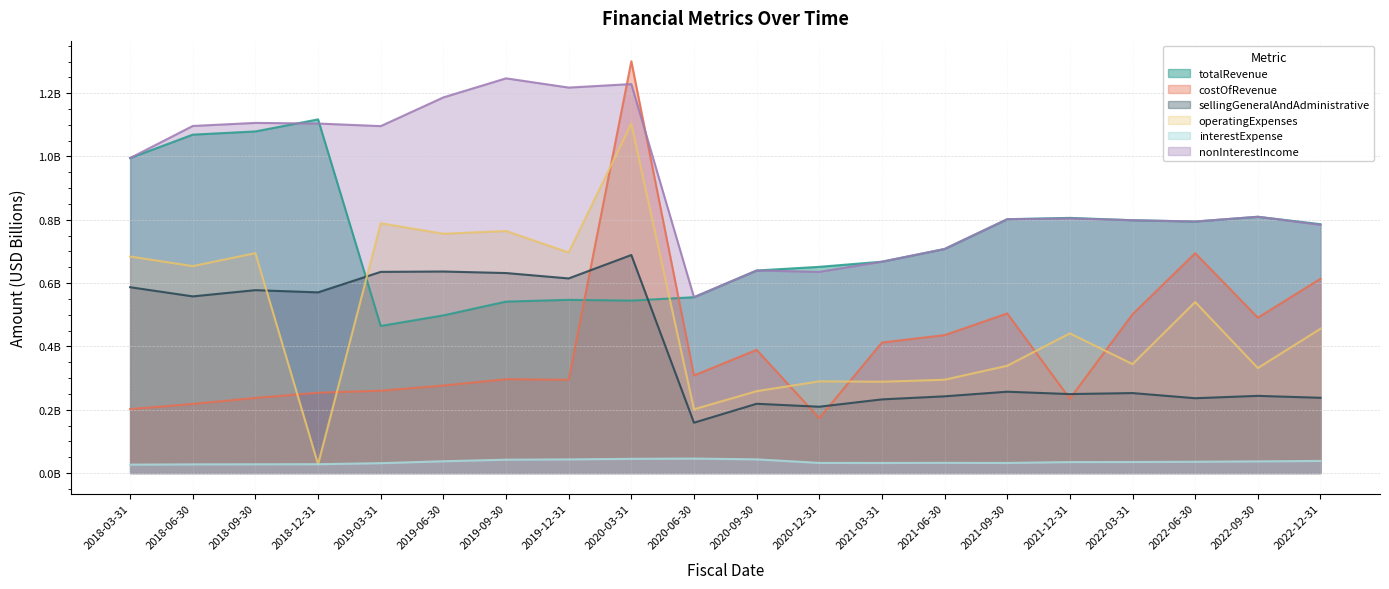

Reading right to left, extract all data points from this chart.

totalRevenue: 2022-12-31=0.8	2022-09-30=0.8	2022-06-30=0.8	2022-03-31=0.8	2021-12-31=0.8	2021-09-30=0.8	2021-06-30=0.7	2021-03-31=0.7	2020-12-31=0.7	2020-09-30=0.6	2020-06-30=0.6	2020-03-31=0.5	2019-12-31=0.5	2019-09-30=0.5	2019-06-30=0.5	2019-03-31=0.5	2018-12-31=1.1	2018-09-30=1.1	2018-06-30=1.1	2018-03-31=1.0
costOfRevenue: 2022-12-31=0.6	2022-09-30=0.5	2022-06-30=0.7	2022-03-31=0.5	2021-12-31=0.2	2021-09-30=0.5	2021-06-30=0.4	2021-03-31=0.4	2020-12-31=0.2	2020-09-30=0.4	2020-06-30=0.3	2020-03-31=1.3	2019-12-31=0.3	2019-09-30=0.3	2019-06-30=0.3	2019-03-31=0.3	2018-12-31=0.3	2018-09-30=0.2	2018-06-30=0.2	2018-03-31=0.2
sellingGeneralAndAdministrative: 2022-12-31=0.2	2022-09-30=0.2	2022-06-30=0.2	2022-03-31=0.3	2021-12-31=0.2	2021-09-30=0.3	2021-06-30=0.2	2021-03-31=0.2	2020-12-31=0.2	2020-09-30=0.2	2020-06-30=0.2	2020-03-31=0.7	2019-12-31=0.6	2019-09-30=0.6	2019-06-30=0.6	2019-03-31=0.6	2018-12-31=0.6	2018-09-30=0.6	2018-06-30=0.6	2018-03-31=0.6
operatingExpenses: 2022-12-31=0.5	2022-09-30=0.3	2022-06-30=0.5	2022-03-31=0.3	2021-12-31=0.4	2021-09-30=0.3	2021-06-30=0.3	2021-03-31=0.3	2020-12-31=0.3	2020-09-30=0.3	2020-06-30=0.2	2020-03-31=1.1	2019-12-31=0.7	2019-09-30=0.8	2019-06-30=0.8	2019-03-31=0.8	2018-12-31=0.0	2018-09-30=0.7	2018-06-30=0.7	2018-03-31=0.7
interestExpense: 2022-12-31=0.0	2022-09-30=0.0	2022-06-30=0.0	2022-03-31=0.0	2021-12-31=0.0	2021-09-30=0.0	2021-06-30=0.0	2021-03-31=0.0	2020-12-31=0.0	2020-09-30=0.0	2020-06-30=0.0	2020-03-31=0.0	2019-12-31=0.0	2019-09-30=0.0	2019-06-30=0.0	2019-03-31=0.0	2018-12-31=0.0	2018-09-30=0.0	2018-06-30=0.0	2018-03-31=0.0
nonInterestIncome: 2022-12-31=0.8	2022-09-30=0.8	2022-06-30=0.8	2022-03-31=0.8	2021-12-31=0.8	2021-09-30=0.8	2021-06-30=0.7	2021-03-31=0.7	2020-12-31=0.6	2020-09-30=0.6	2020-06-30=0.6	2020-03-31=1.2	2019-12-31=1.2	2019-09-30=1.2	2019-06-30=1.2	2019-03-31=1.1	2018-12-31=1.1	2018-09-30=1.1	2018-06-30=1.1	2018-03-31=1.0